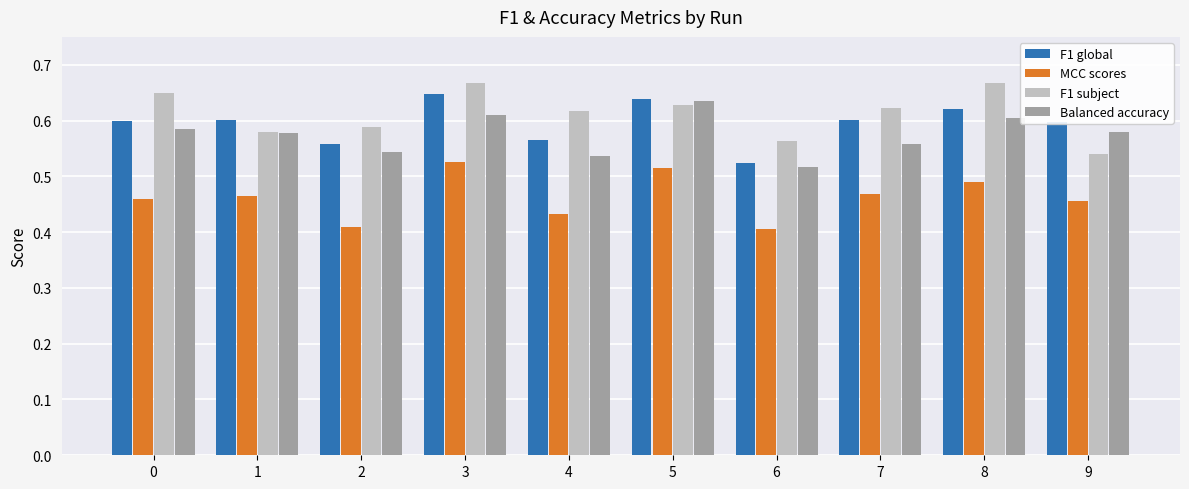

At which label is F1 subject closest to 0?

9